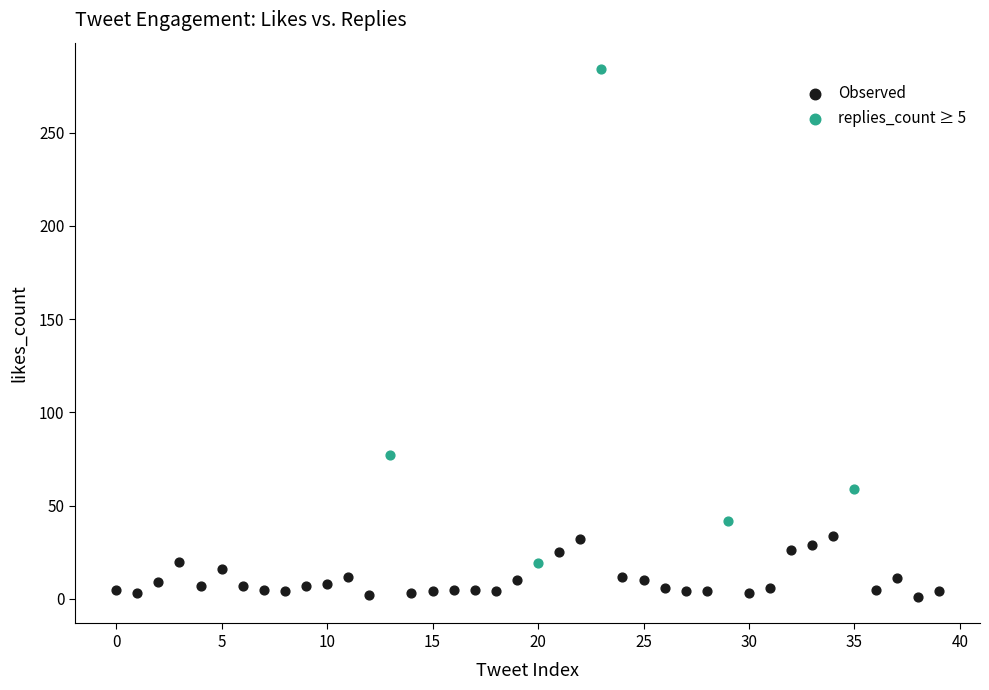

Which series has the widest spread of Y values?

replies_count ≥ 5